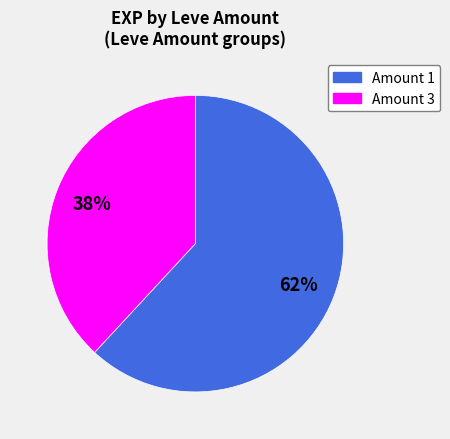

Is there any slice that represents more than half of the pie?

Yes